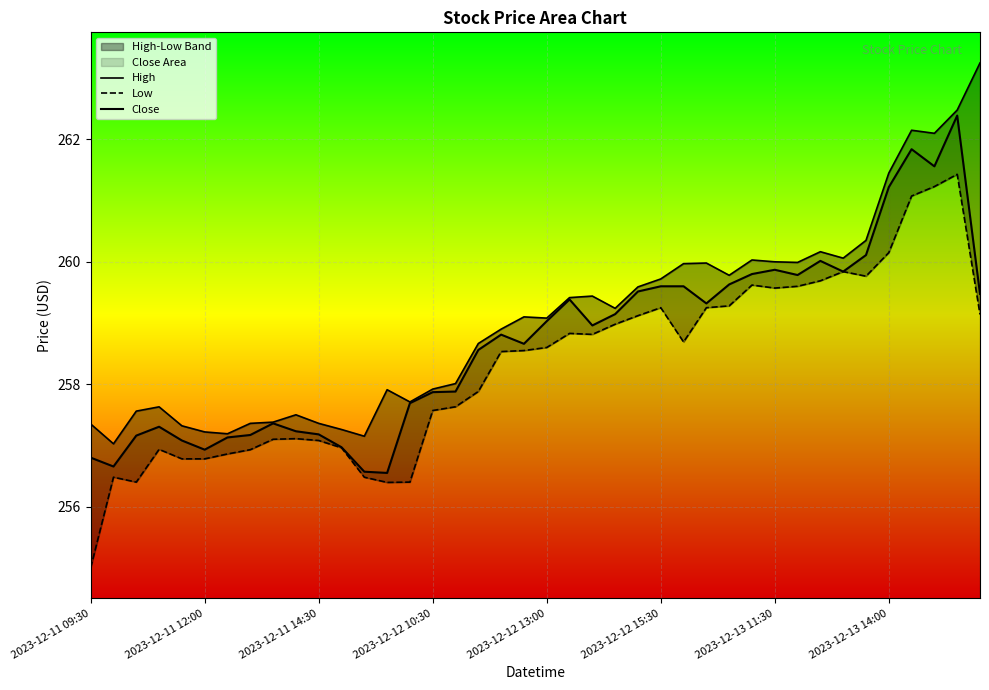

What are all the series names shown in the legend?

High, Low, Close